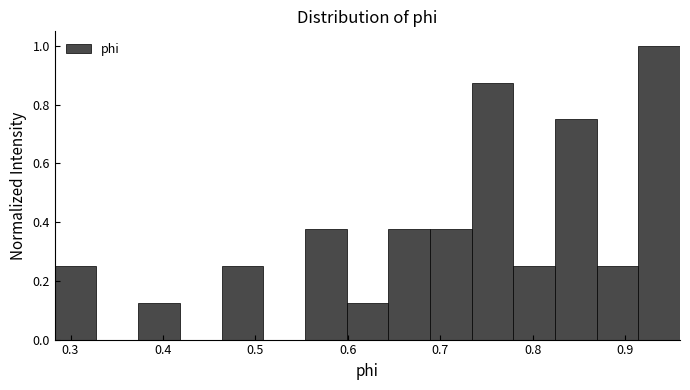

Reading left to right, transcribe this chart: for each bar, give the range it covers on the x-axis and its height. Neither the bar edges nor the heights are printed on the chart, so give them approximately, as read against the axes.

0.28 to 0.33: 0.26
0.33 to 0.37: 0
0.37 to 0.42: 0.12
0.42 to 0.46: 0
0.46 to 0.51: 0.26
0.51 to 0.55: 0
0.55 to 0.60: 0.38
0.60 to 0.64: 0.12
0.64 to 0.69: 0.38
0.69 to 0.73: 0.38
0.73 to 0.78: 0.88
0.78 to 0.82: 0.26
0.82 to 0.87: 0.76
0.87 to 0.91: 0.26
0.91 to 0.96: 1.00